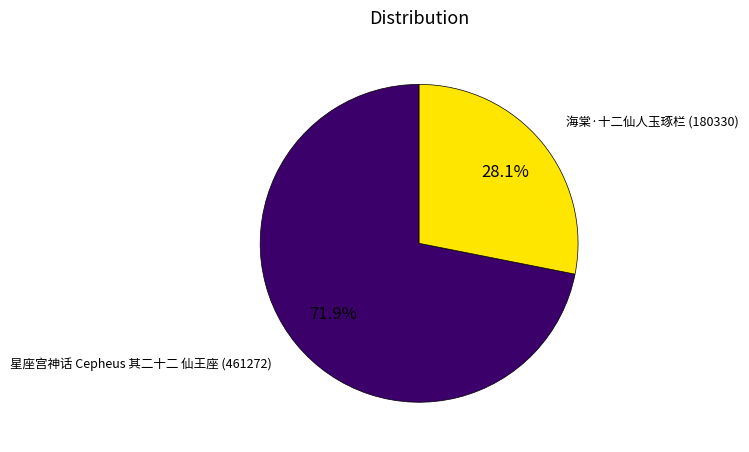

Between 星座宫神话 Cepheus 其二十二 仙王座 and 海棠·十二仙人玉琢栏, which is larger?

星座宫神话 Cepheus 其二十二 仙王座